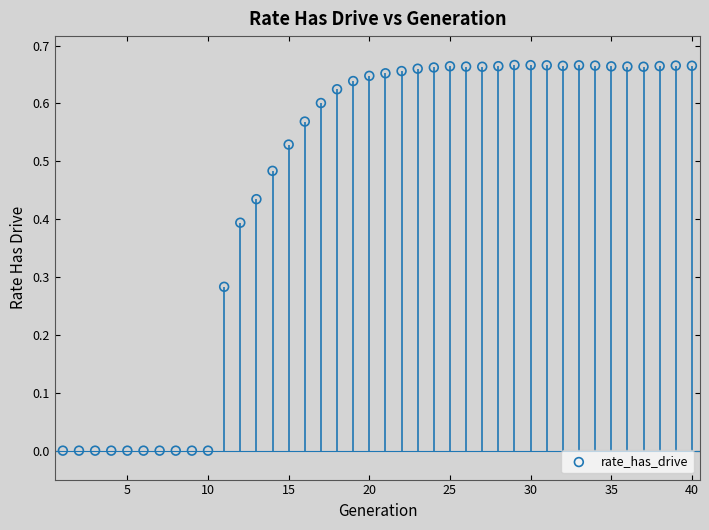

What is the range of X values (max minus min)?

39.0